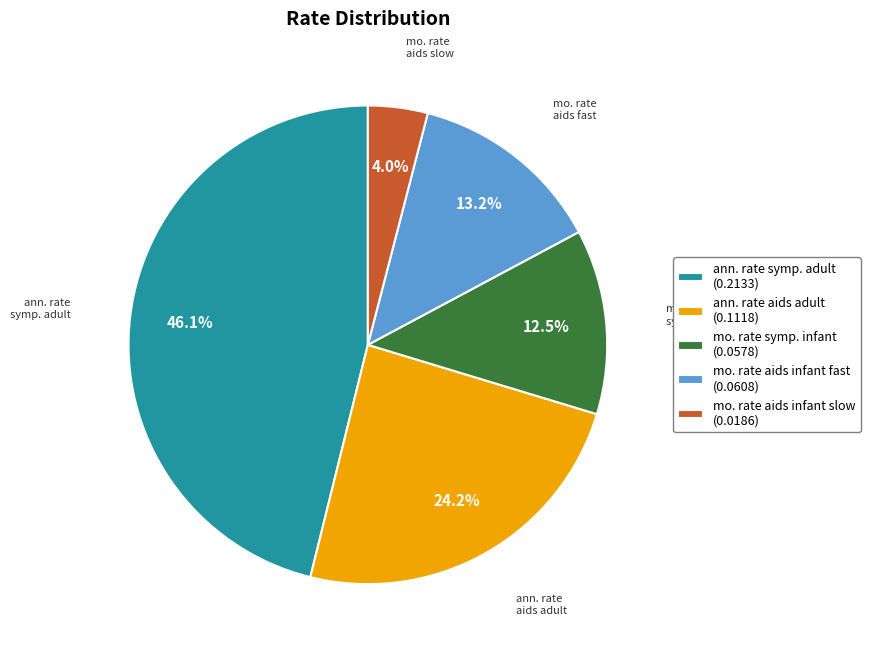

Is there a majority slice in this chart?

No